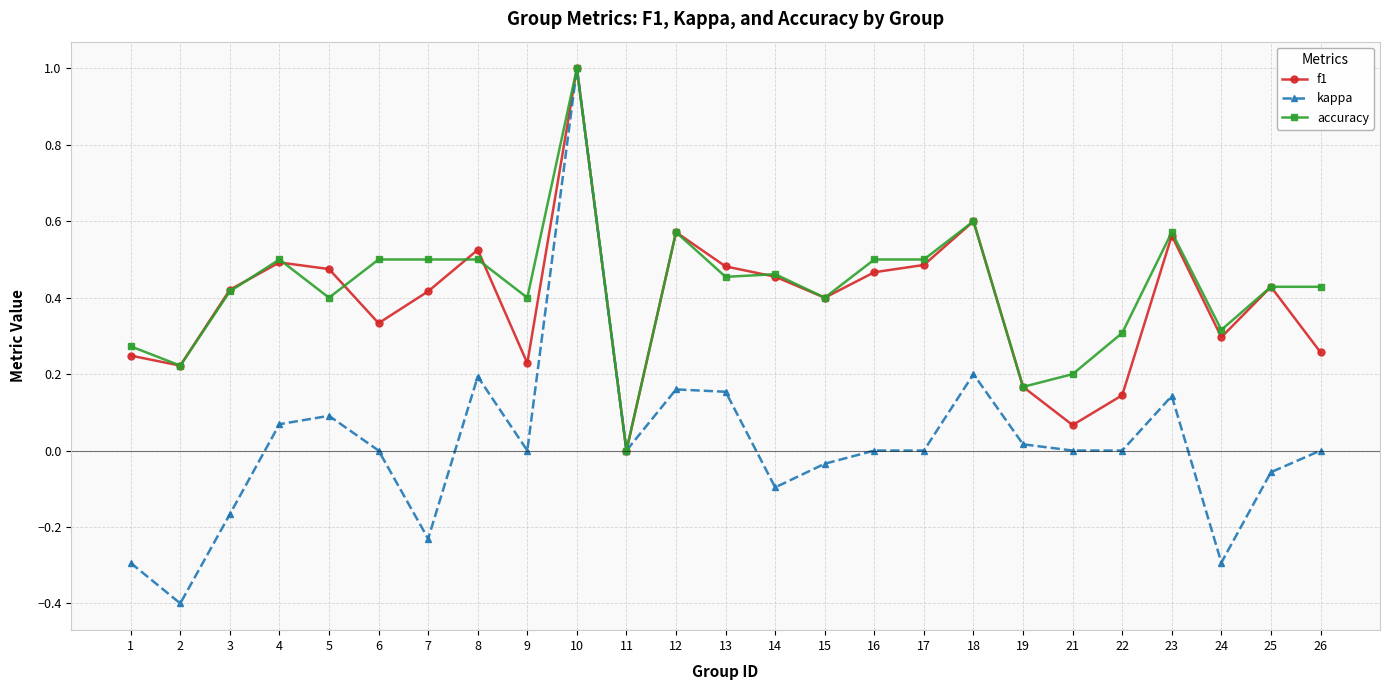

Which series has the largest range (max minus min)?

kappa